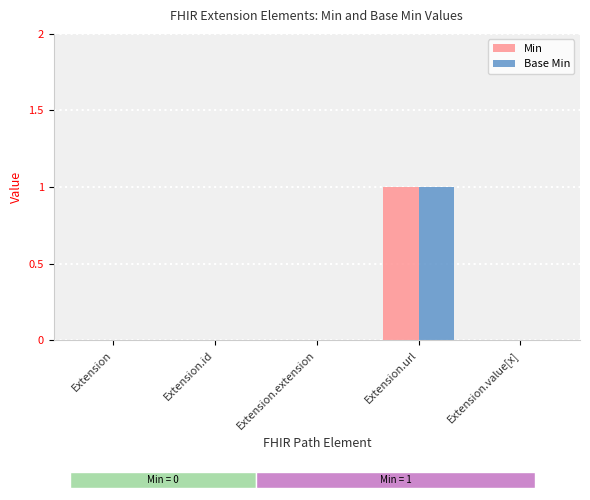

Which category has the lowest value across all series?

Extension